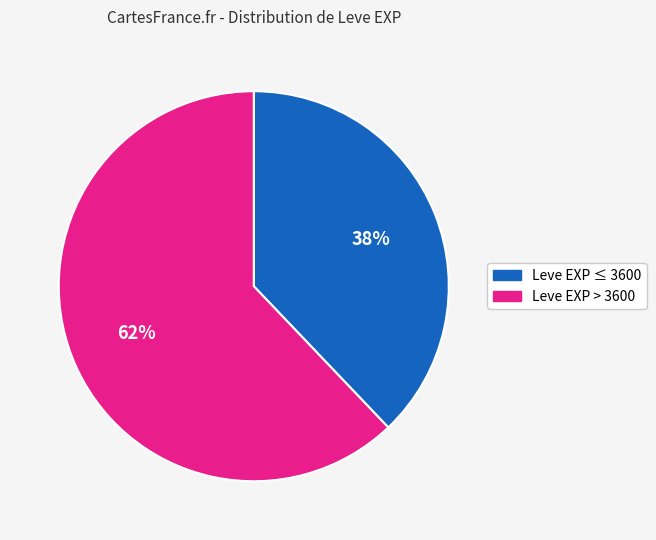

Which category has the biggest portion of the pie?

Leve EXP > 3600